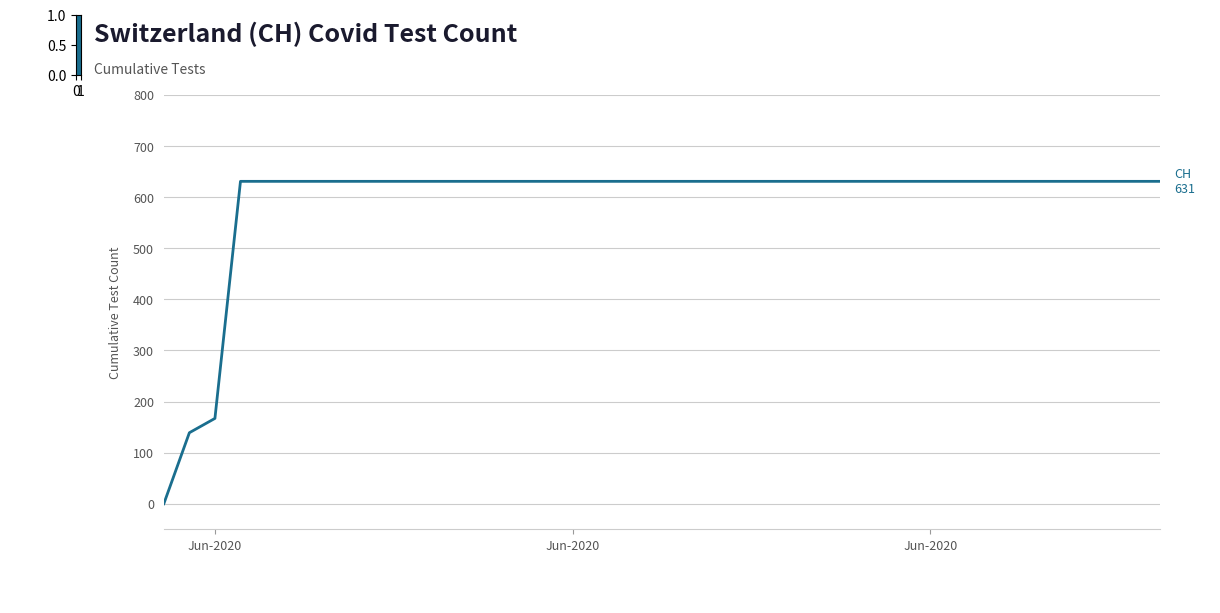

Reading left to right, what are all the values shown in this chart?

0	139	167	631	631	631	631	631	631	631	631	631	631	631	631	631	631	631	631	631	631	631	631	631	631	631	631	631	631	631	631	631	631	631	631	631	631	631	631	631